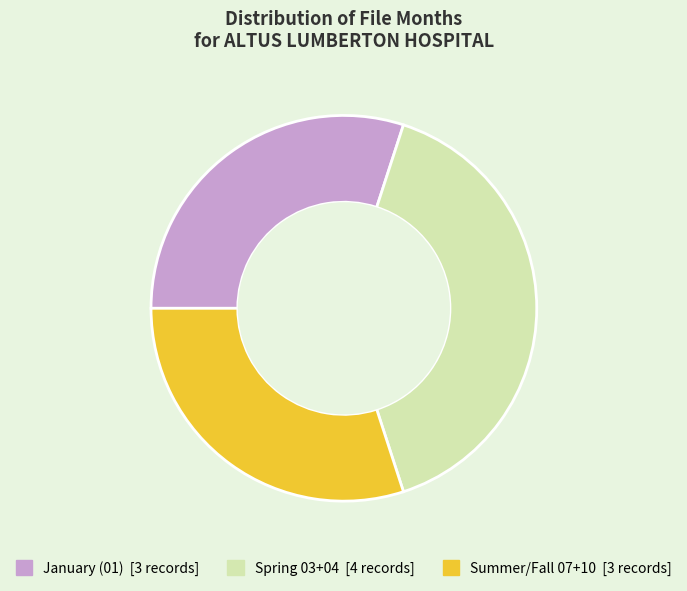

Is there a majority slice in this chart?

No